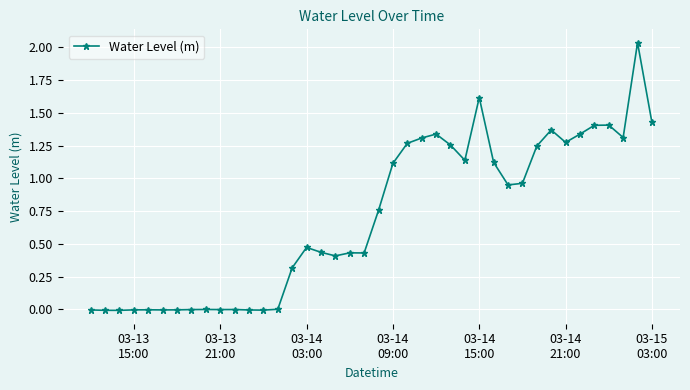

True or false: the data has more than 0 interior local peaks.

True